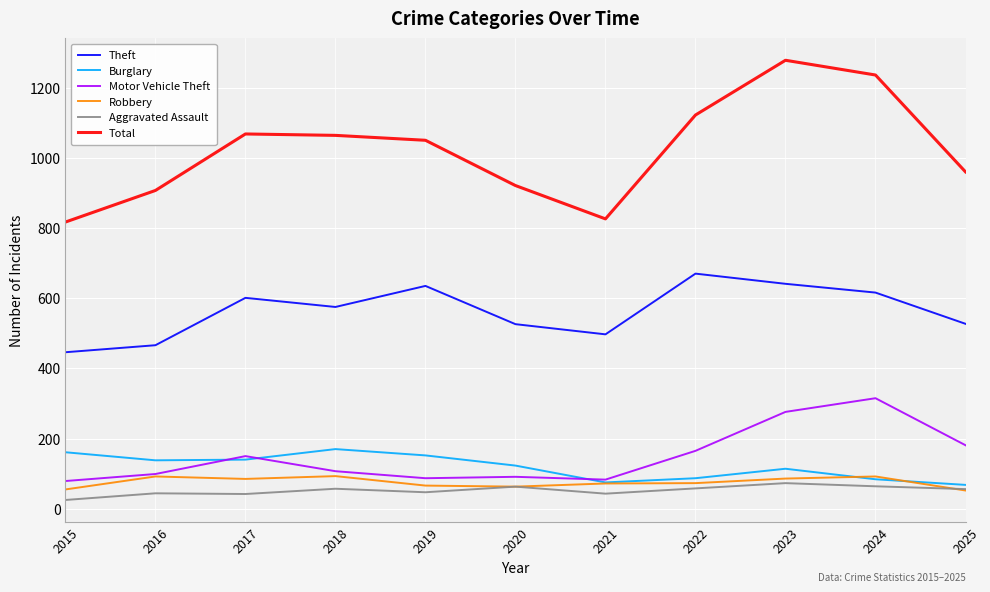

The value of Robbery at 2022 is 73. True or false?

True